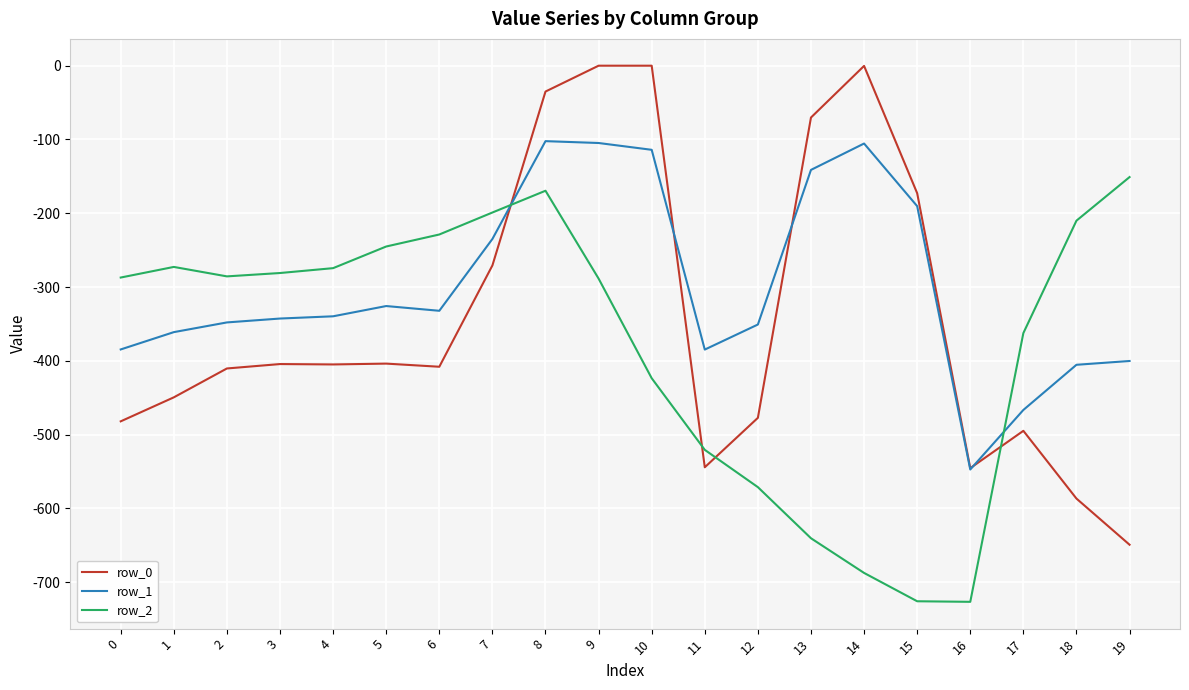

Which series has the widest spread of values?

row_0